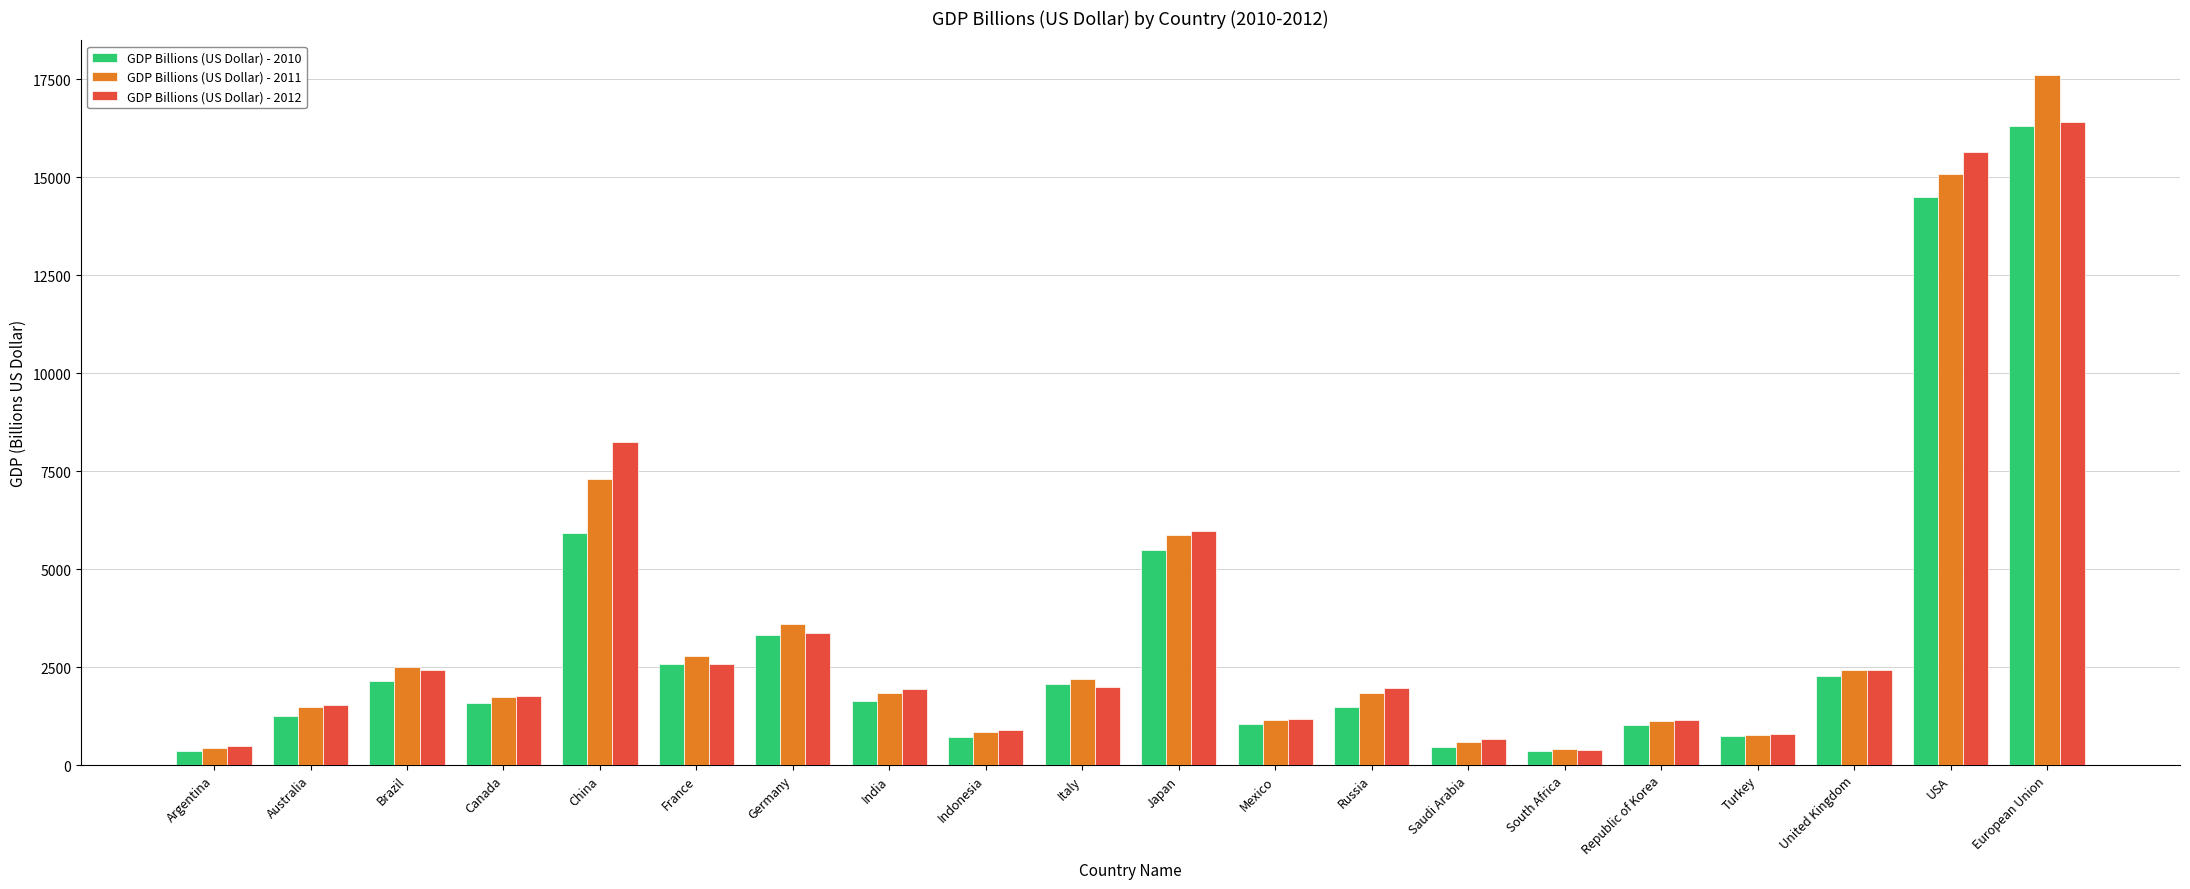

Is the value of GDP Billions (US Dollar) - 2012 at China greater than the value of GDP Billions (US Dollar) - 2010 at Argentina?

Yes